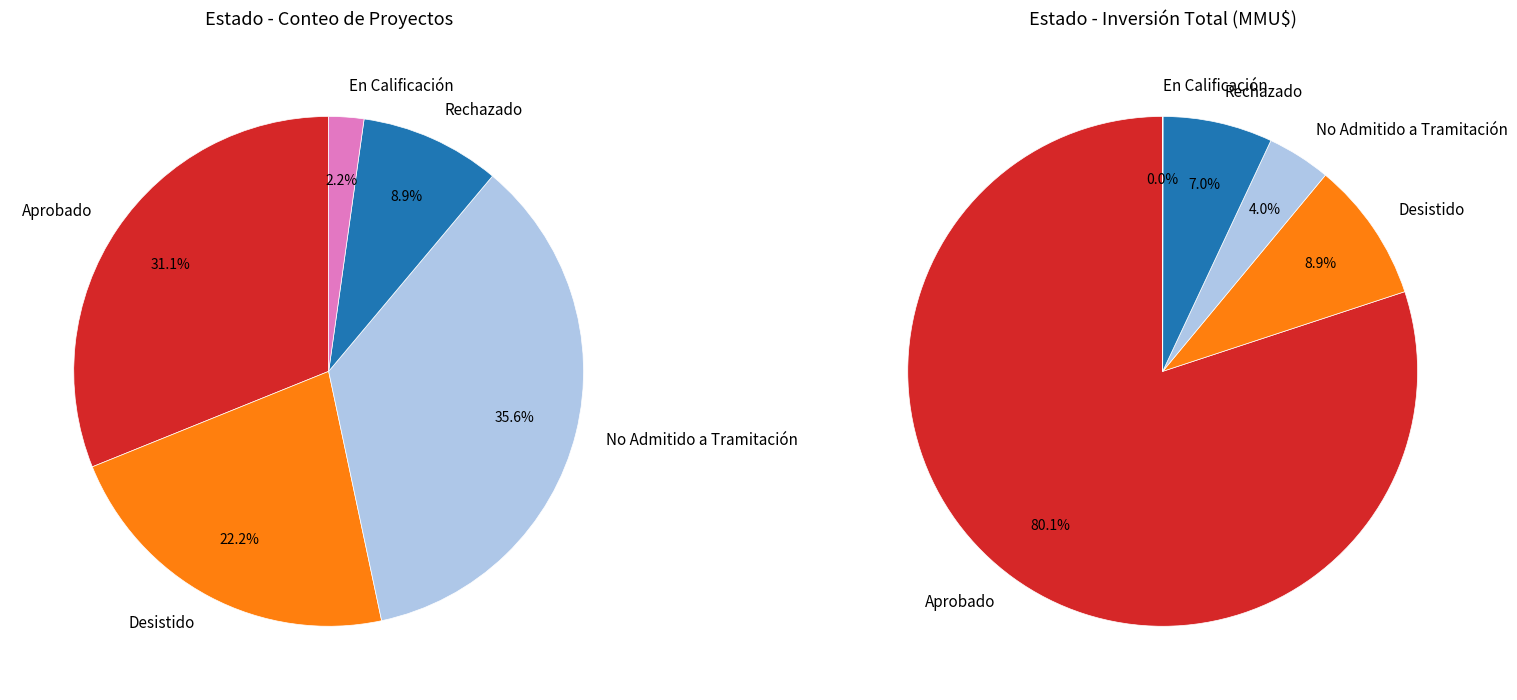

The Rechazado slice represents 1% of the pie. True or false?

False